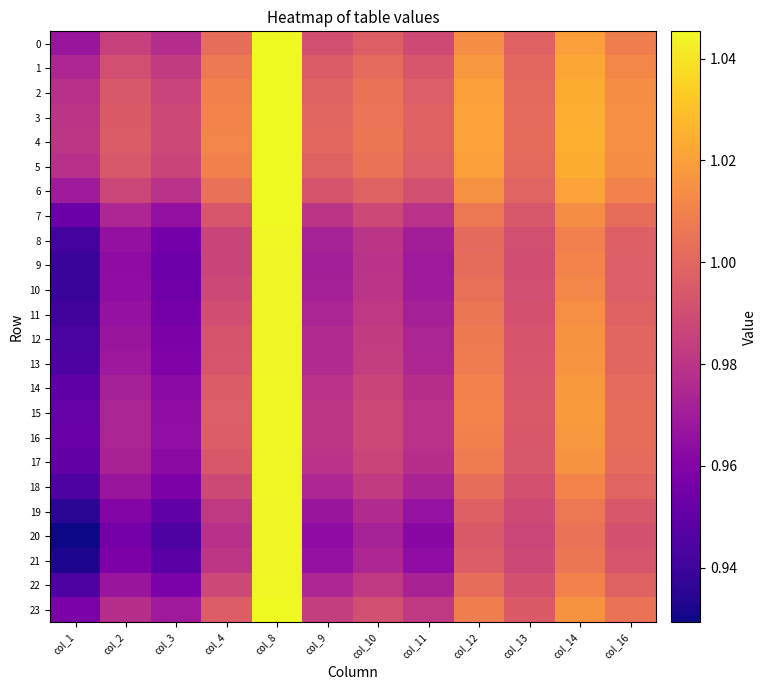

At which category is the sum across all series the highest?

col_8